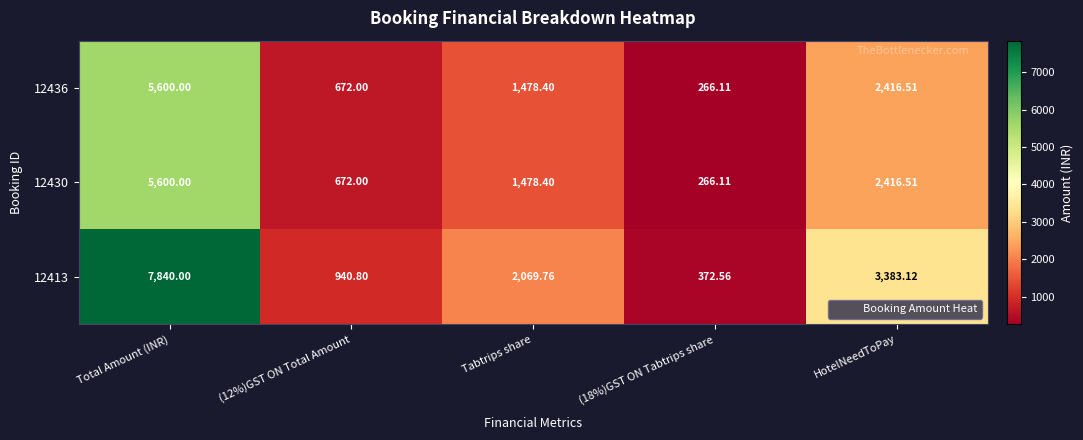

Which category has the highest value in the 12436 series?

Total Amount (INR)